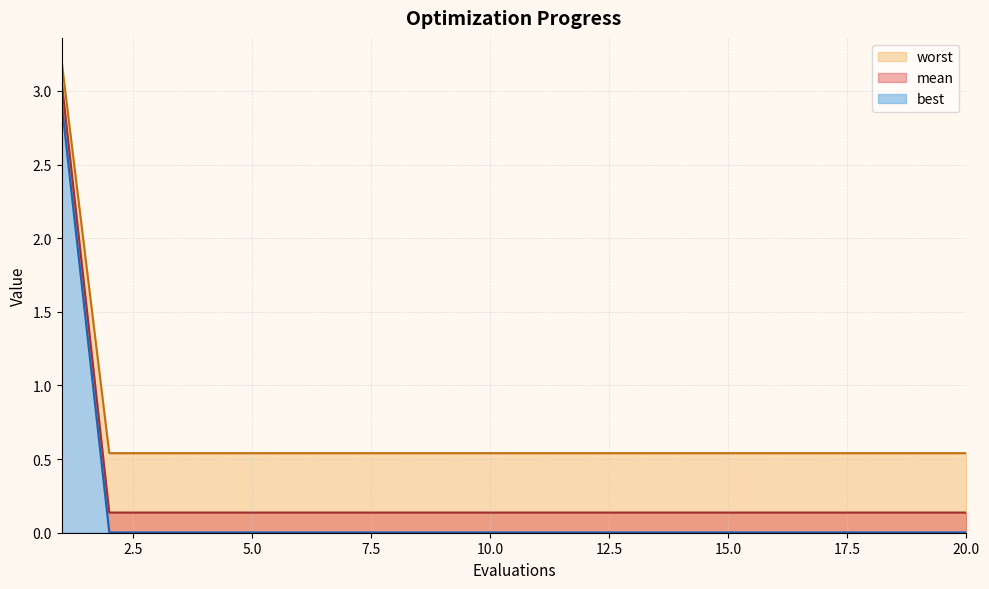

True or false: best and worst intersect in this chart.

False